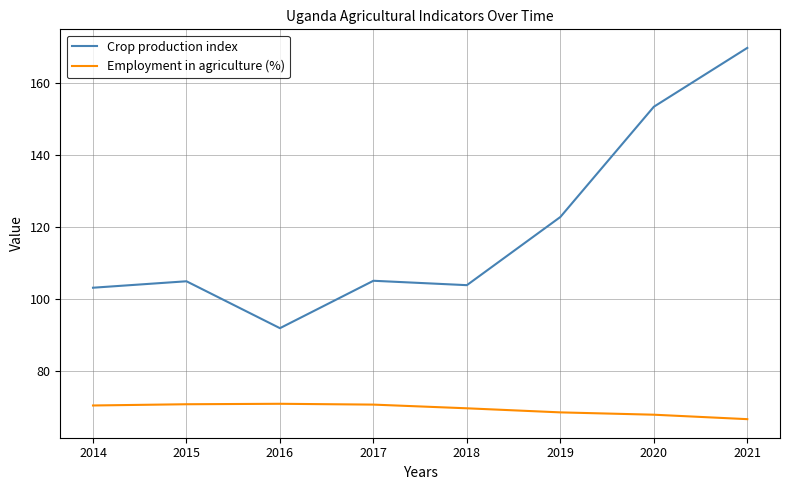

Does the chart have visible grid lines?

Yes